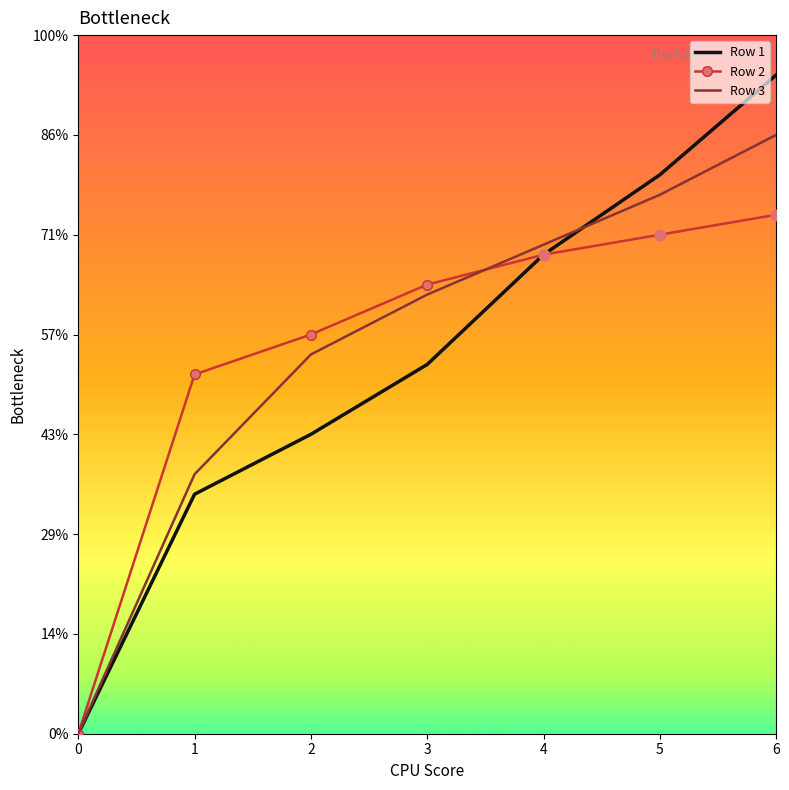

What are all the series names shown in the legend?

Row 1, Row 2, Row 3